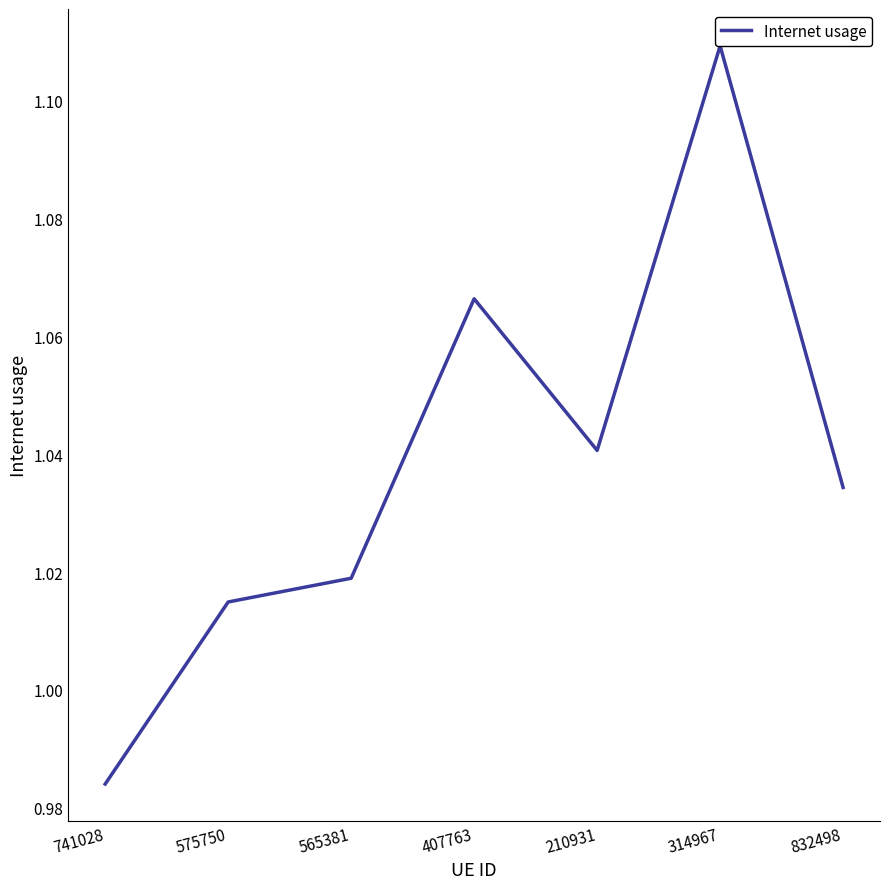

What position from the right is 741028?

7